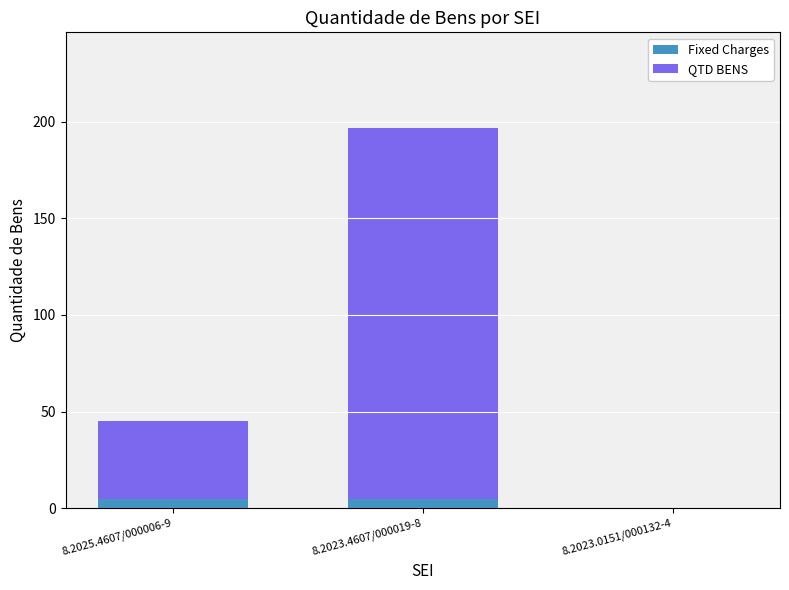

What is the highest value of the Fixed Charges series?

5